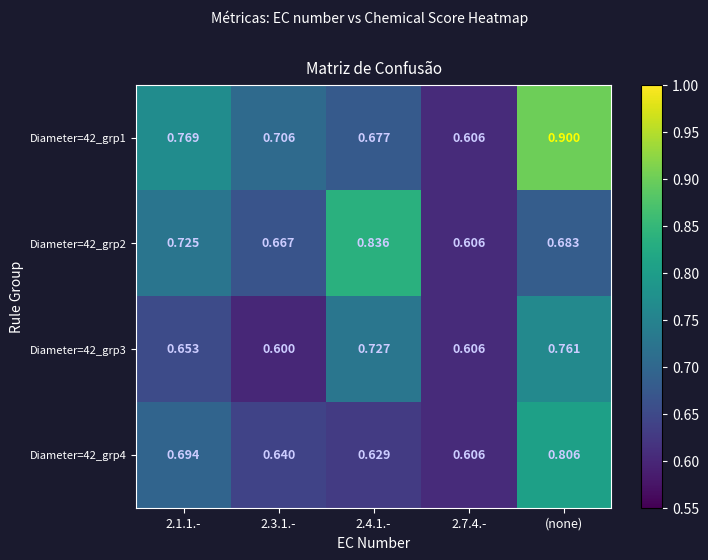

At how many categories does at least one series exceed 0?

5